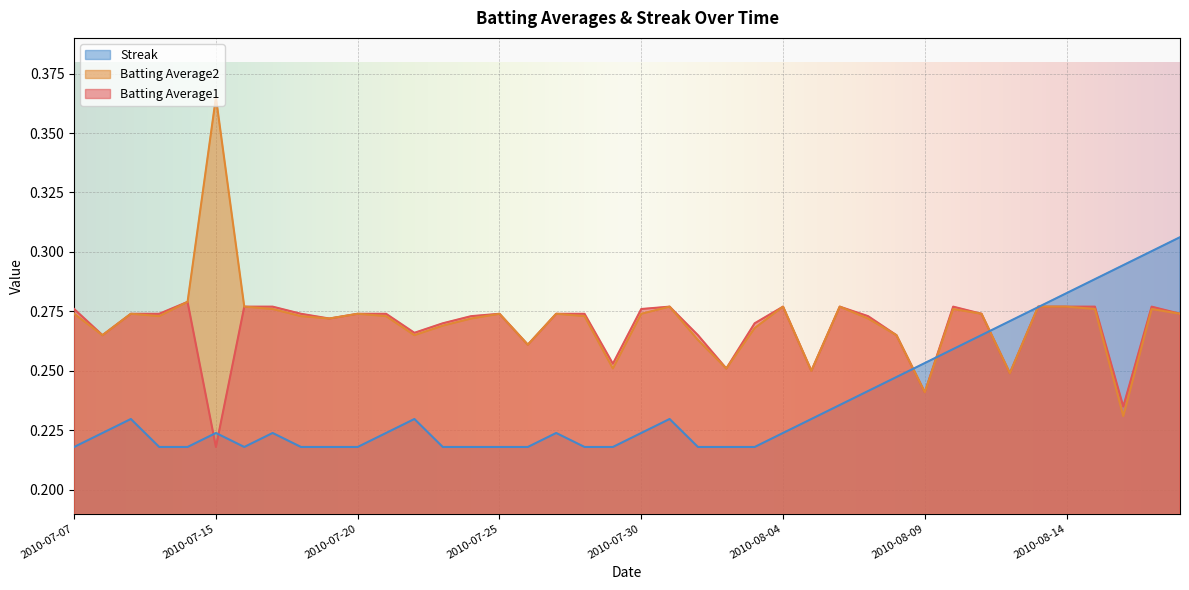

Which label corresponds to the largest value in the chart?

2010-07-15